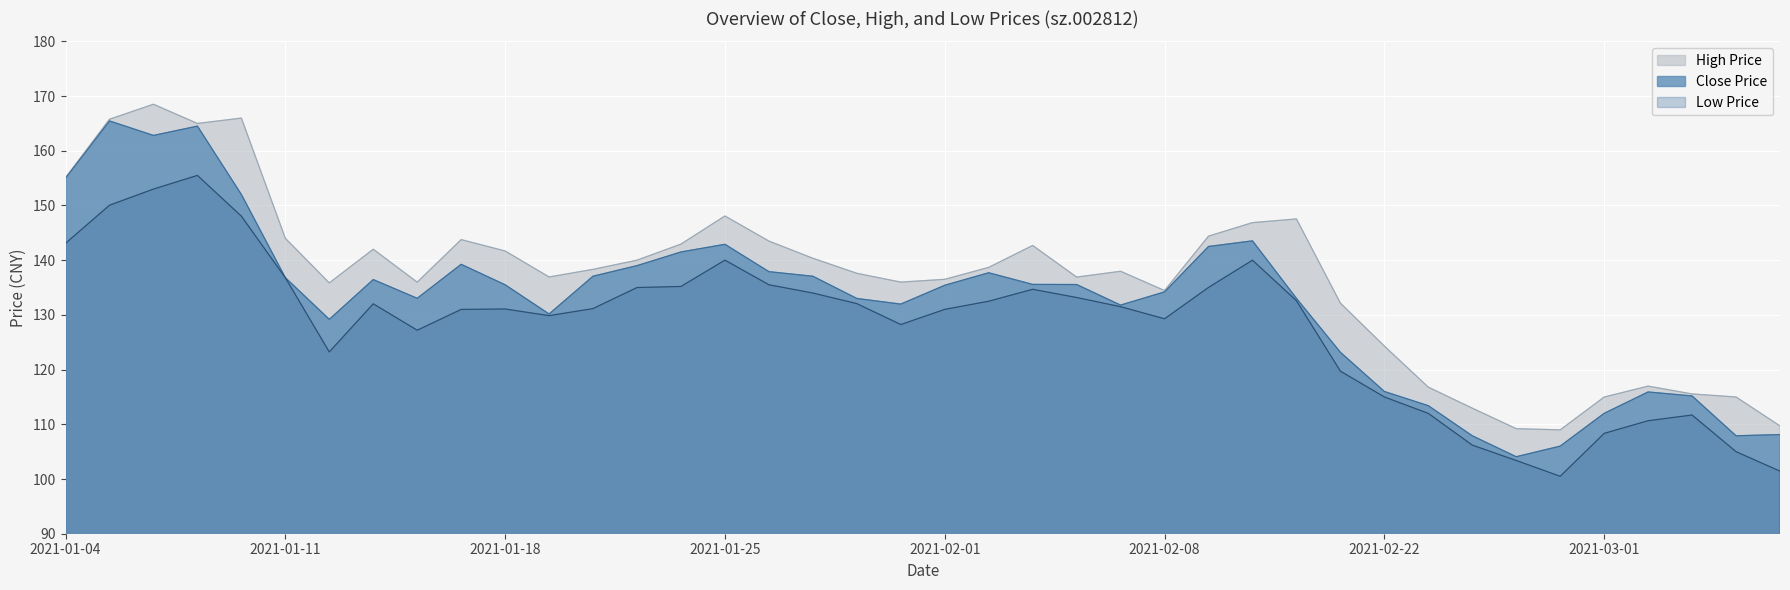

Where is low nearest to the value 128?

2021-01-29